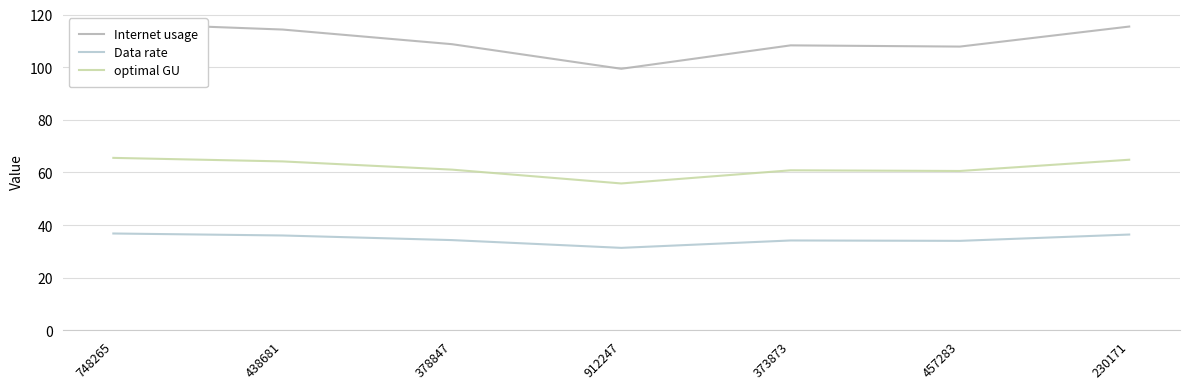

Where is Internet usage nearest to the value 108?

457283